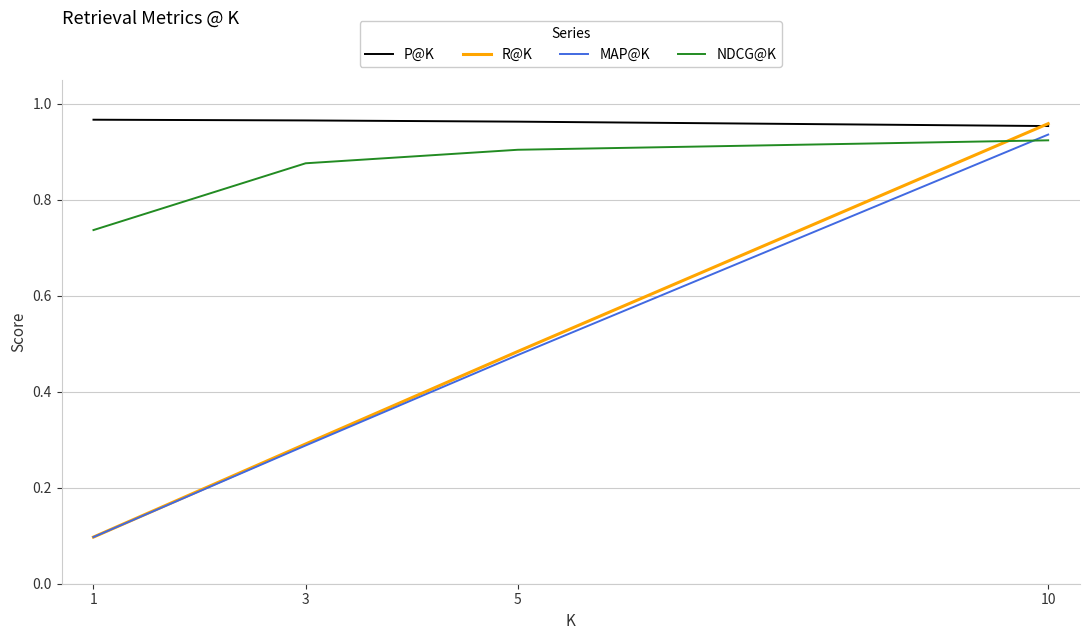

Which category has the highest value in the R@K series?

10